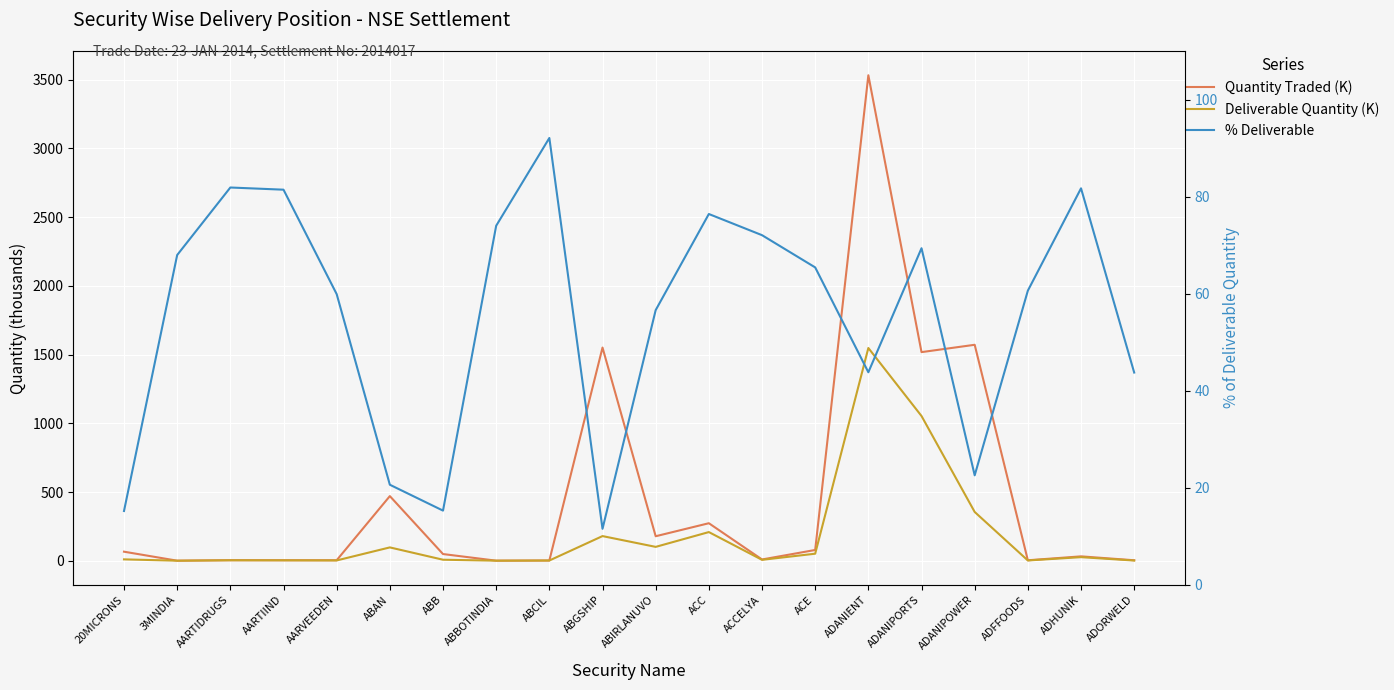

Which category has the highest value in the % Deliverable series?

ABCIL